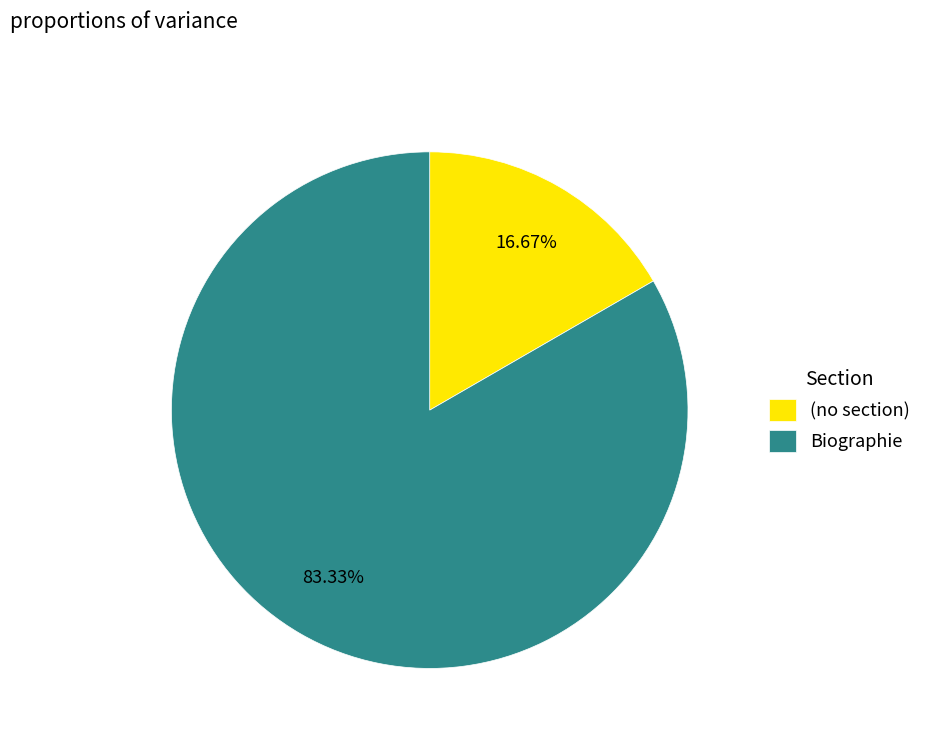

Approximately how many times larger is the value at Biographie compared to (no section)?

5.0